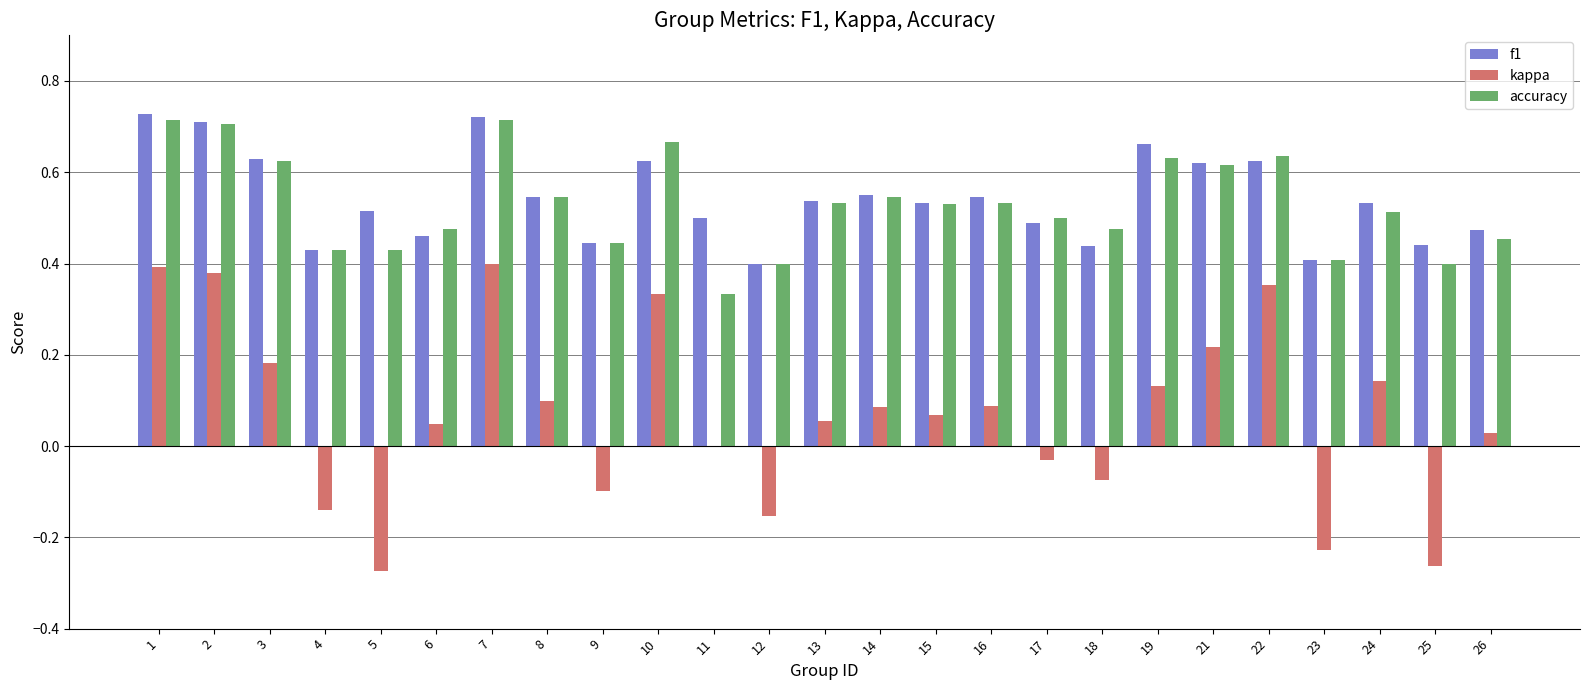

Is it true that kappa equals -0.1 at 18?

True